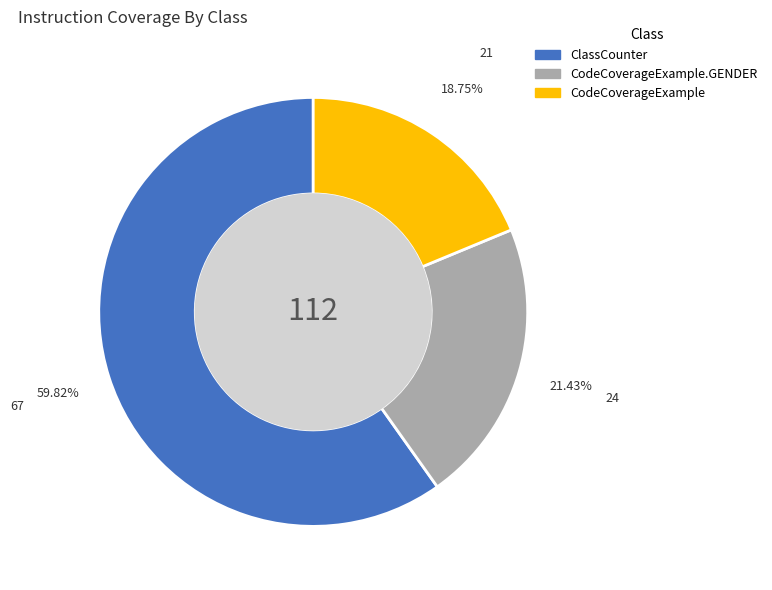

Does any single category account for the majority?

Yes